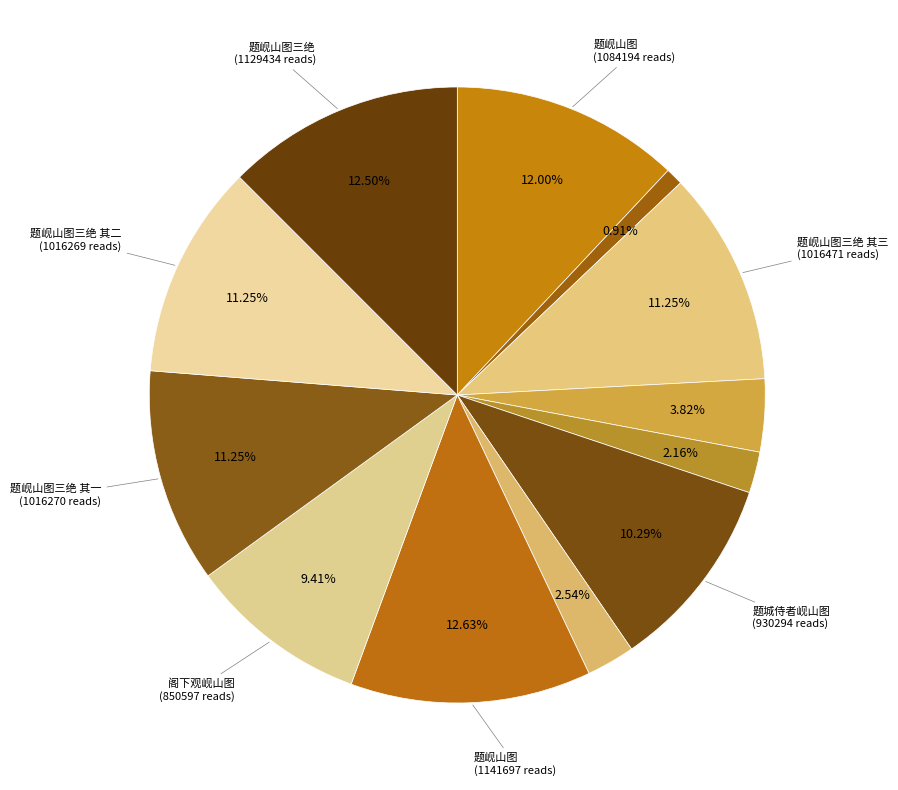

Count the number of slices in the pie.

12